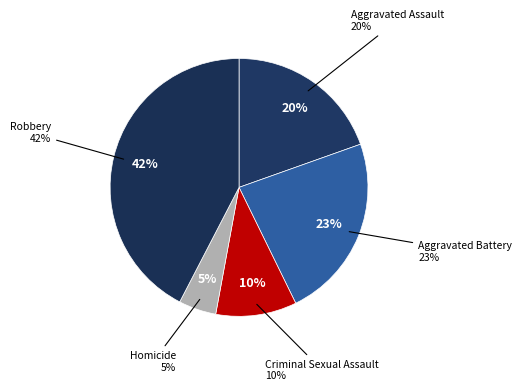

What percentage is NOT represented by Homicide?

95.3%